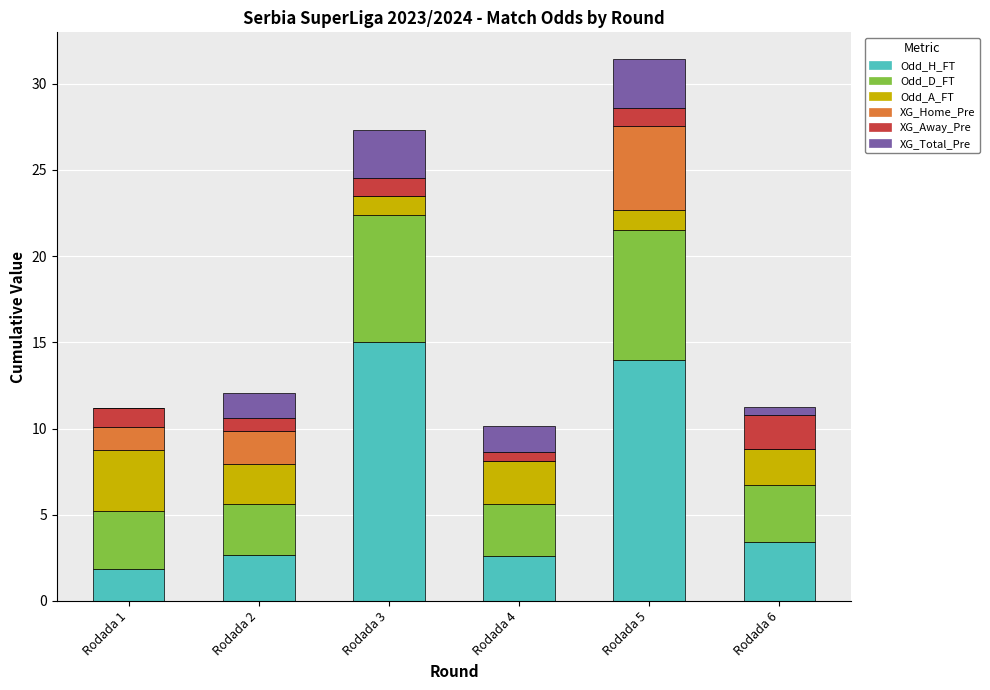

How many categories are shown in the chart?

6